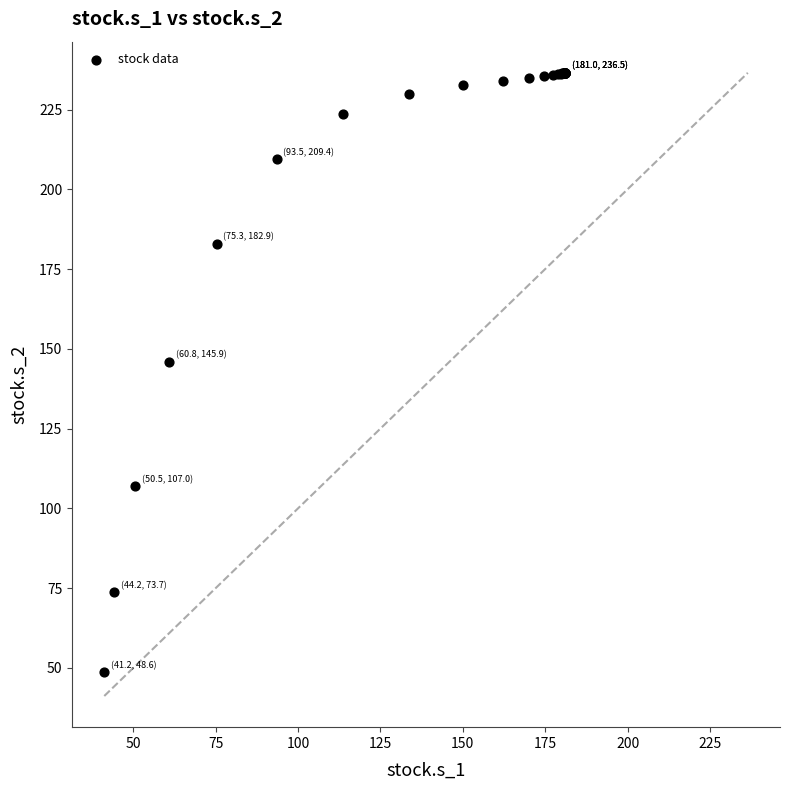

What Y value in the scatter plot is closest to 142?

145.9